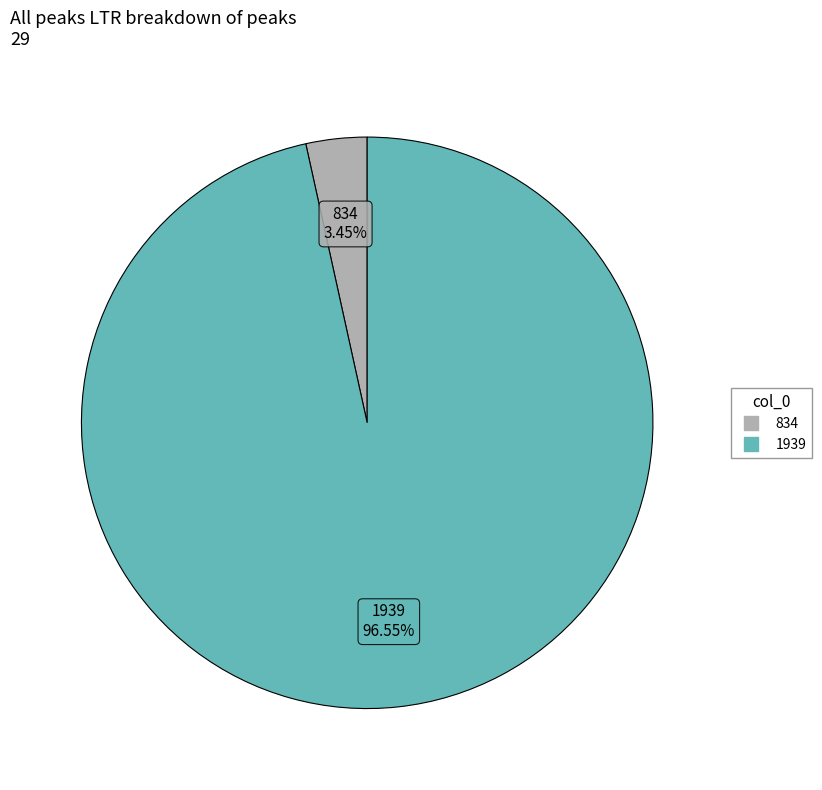

Which slice is the smallest?

834